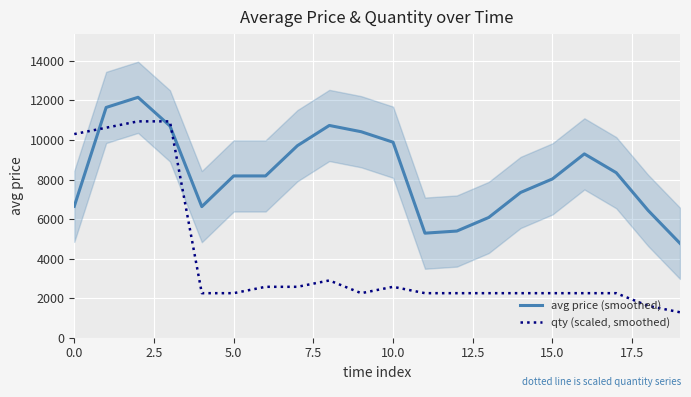

In avg price (smoothed), how many points are lower than both neighbors (excluding endpoints)?

2